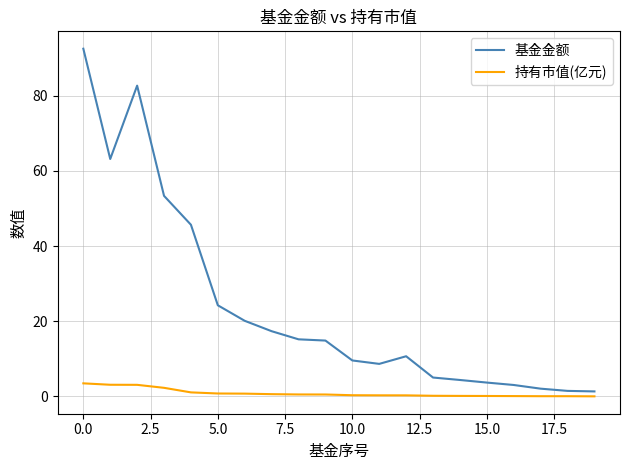

List the series in order of their peak value, highest first.

基金金额, 持有市值(亿元)